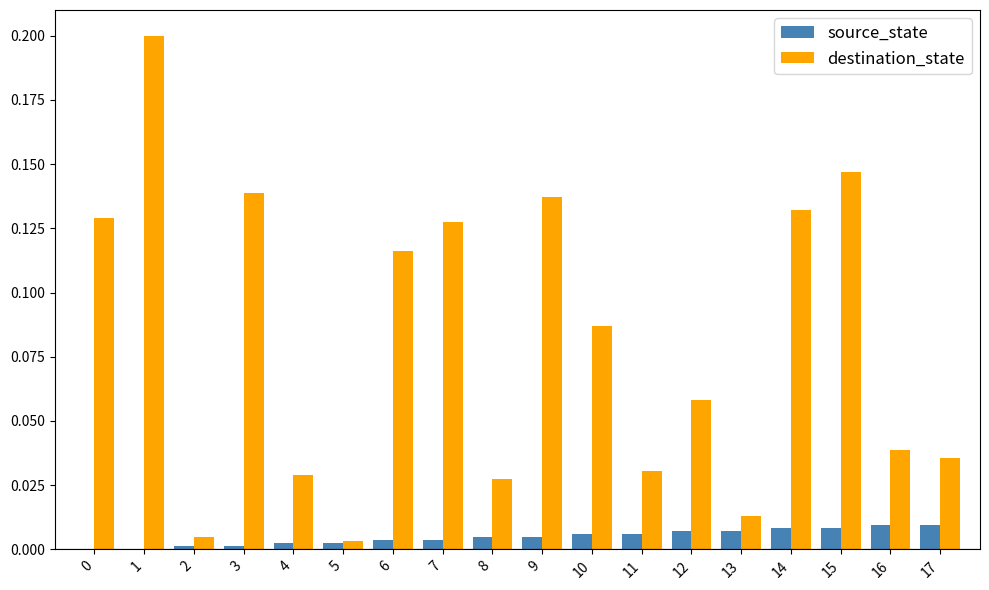

What is the sum of all destination_state values?

1.5